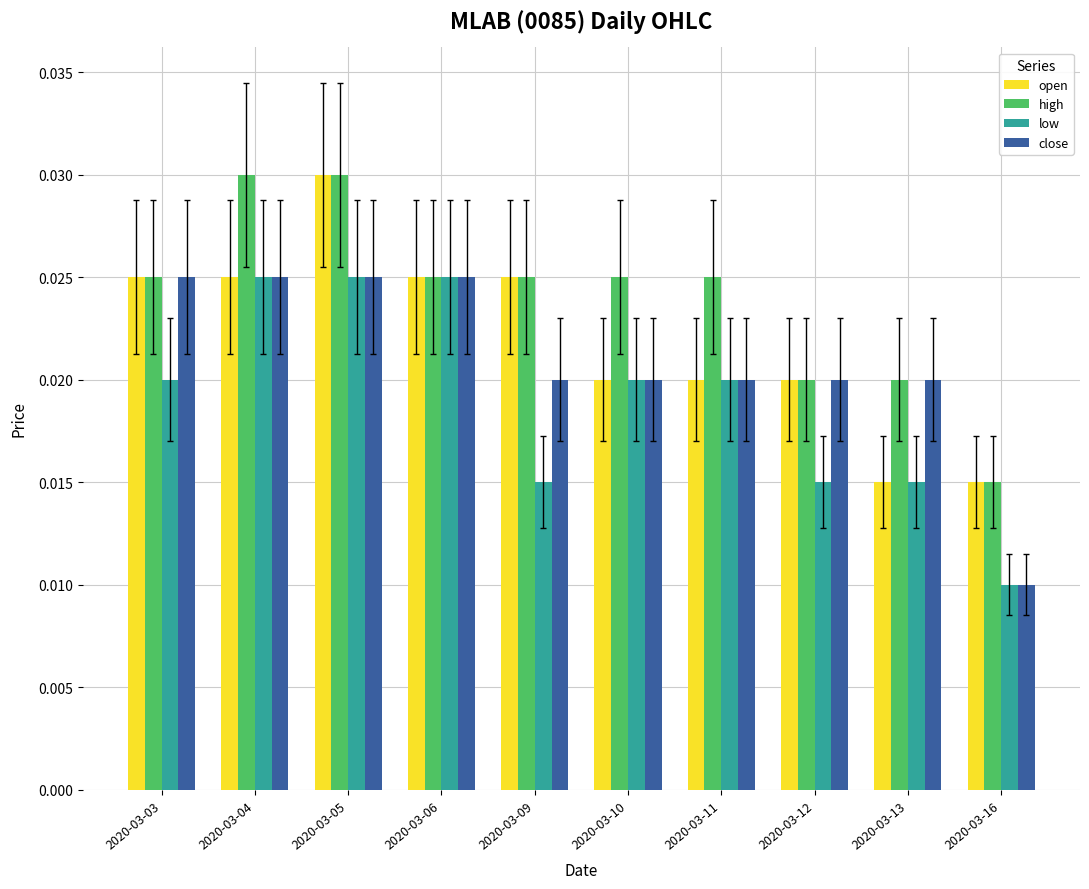

At which label is high closest to 0?

2020-03-16